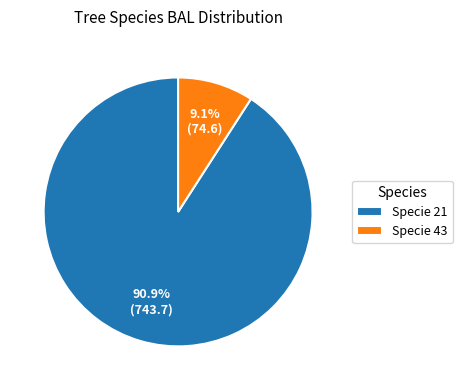

How many segments does this pie chart have?

2